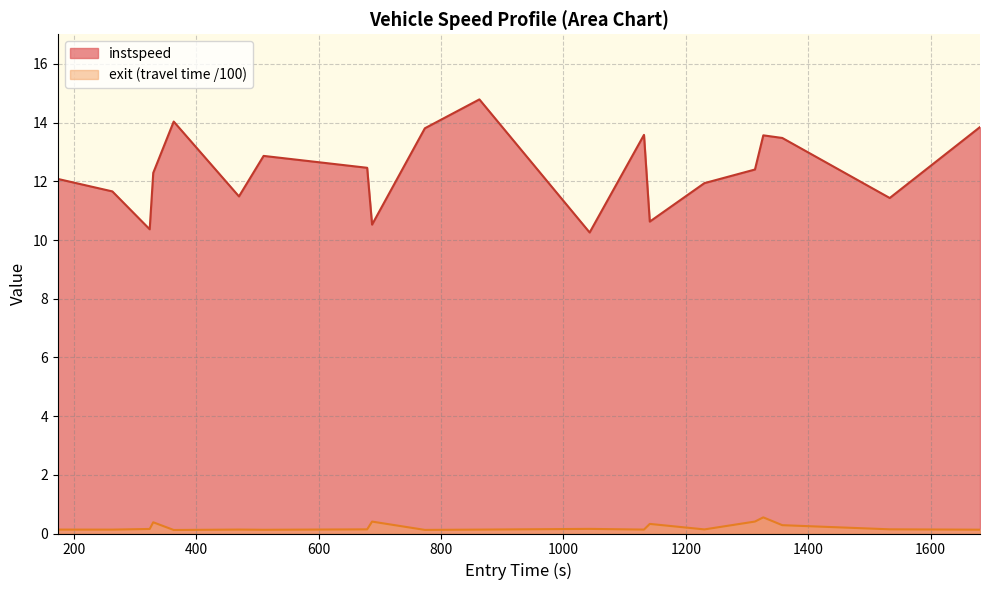

Reading left to right, transcribe all the data shown in this chart.

12.1	11.7	10.4	12.3	14.0	11.5	12.9	12.5	10.5	13.8	14.8	10.3	13.6	10.6	11.9	12.4	13.6	13.5	11.4	13.9